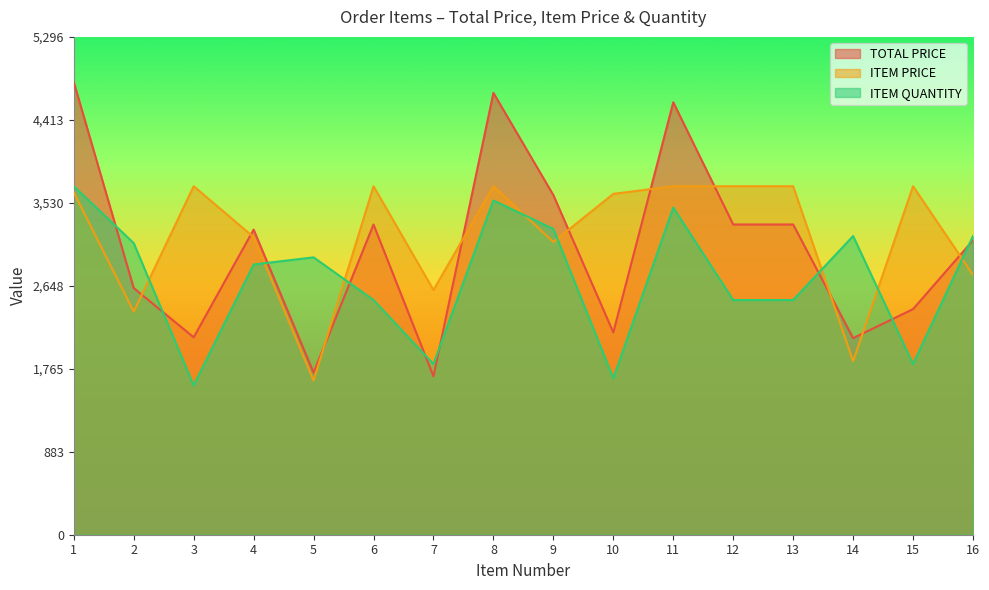

What are all the series names shown in the legend?

TOTAL PRICE, ITEM PRICE, ITEM QUANTITY